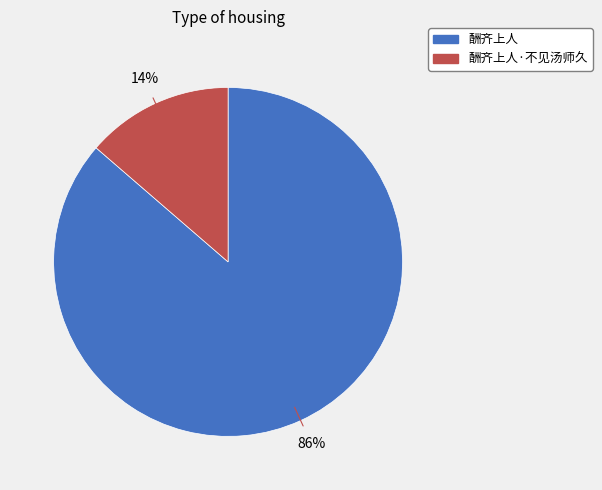

Approximately how many times larger is the value at 酬齐上人·不见汤师久 compared to 酬齐上人?

0.2